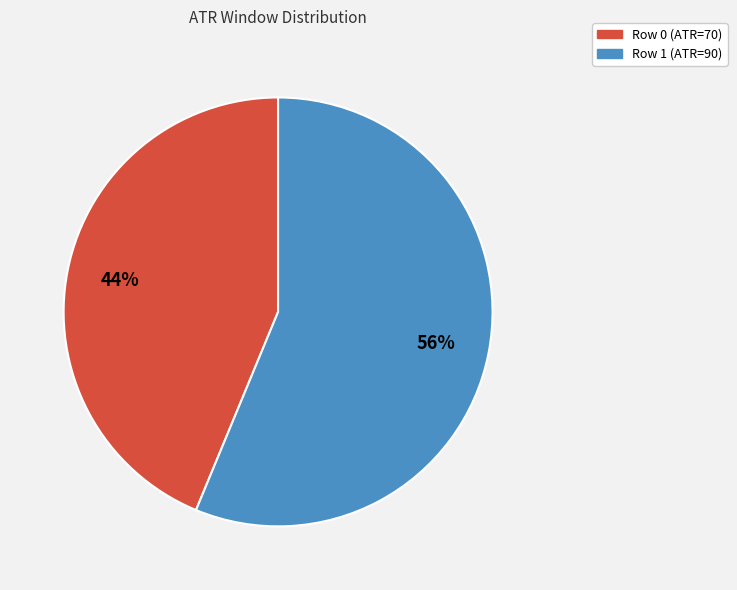

Approximately how many times larger is the value at Row 1 (ATR=90) compared to Row 0 (ATR=70)?

1.3